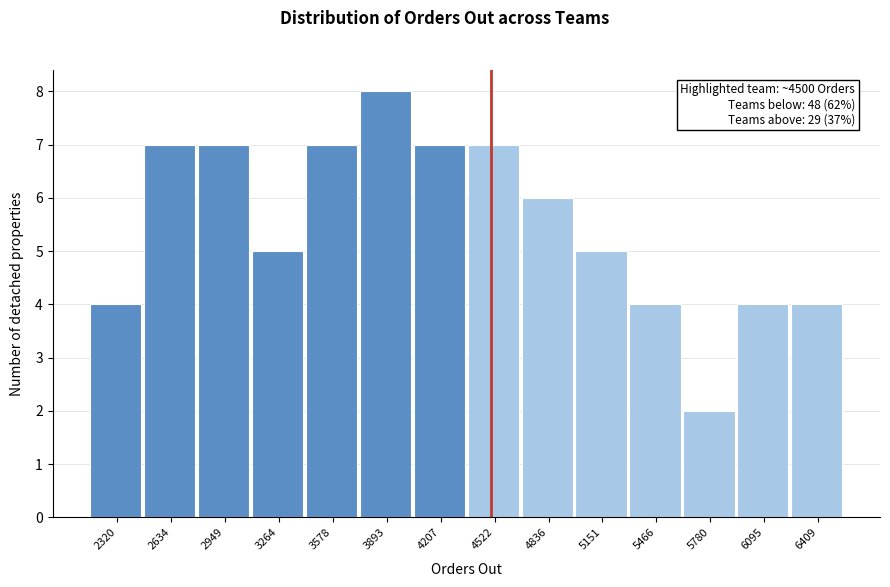

Over which range of the x-axis is the bar tallest?

3750 to 4050